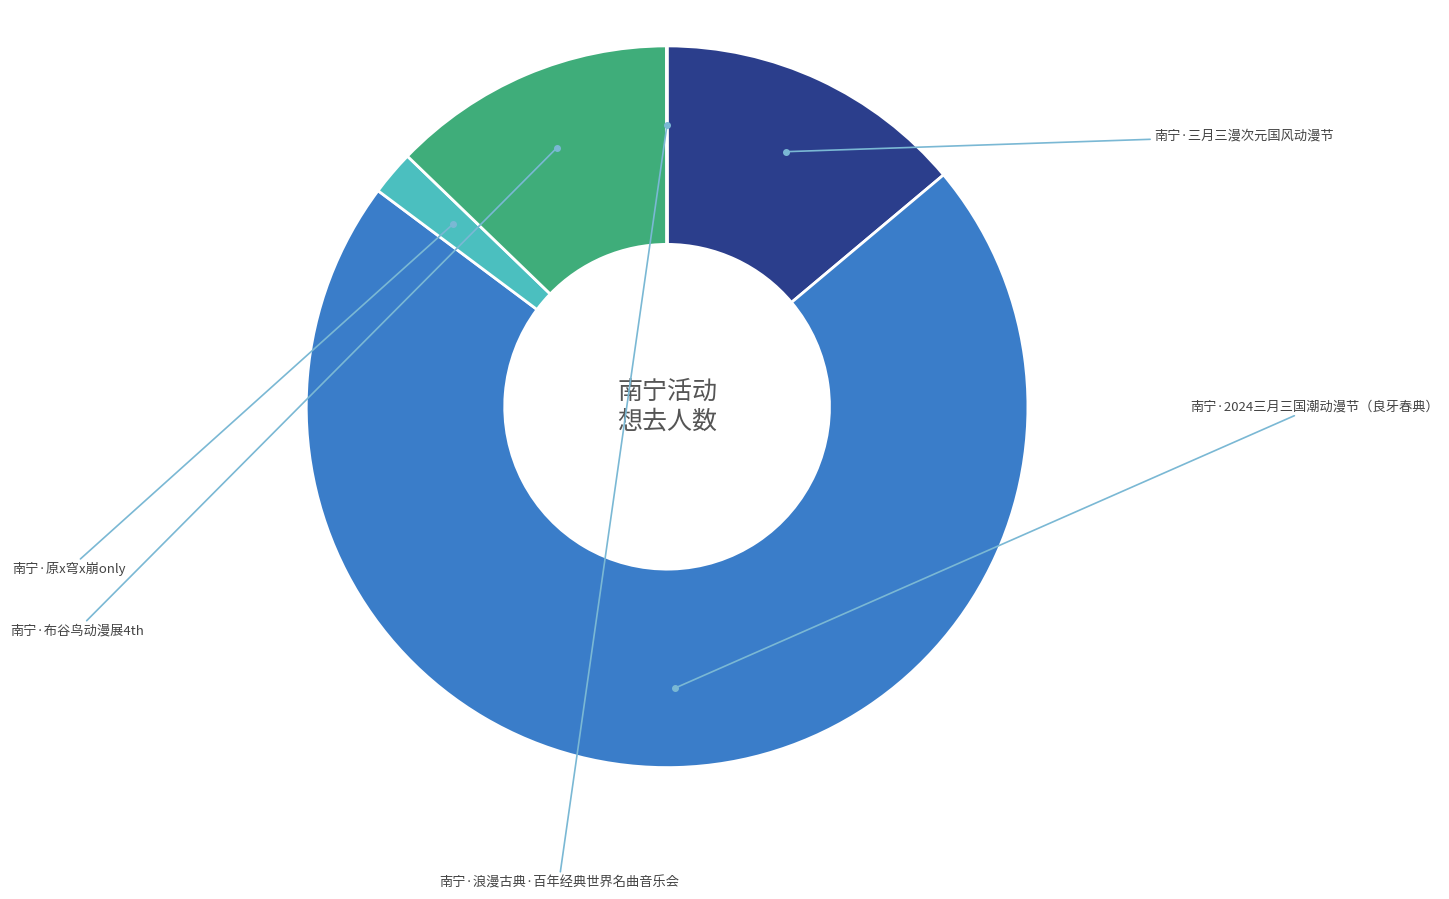

Is there a majority slice in this chart?

Yes